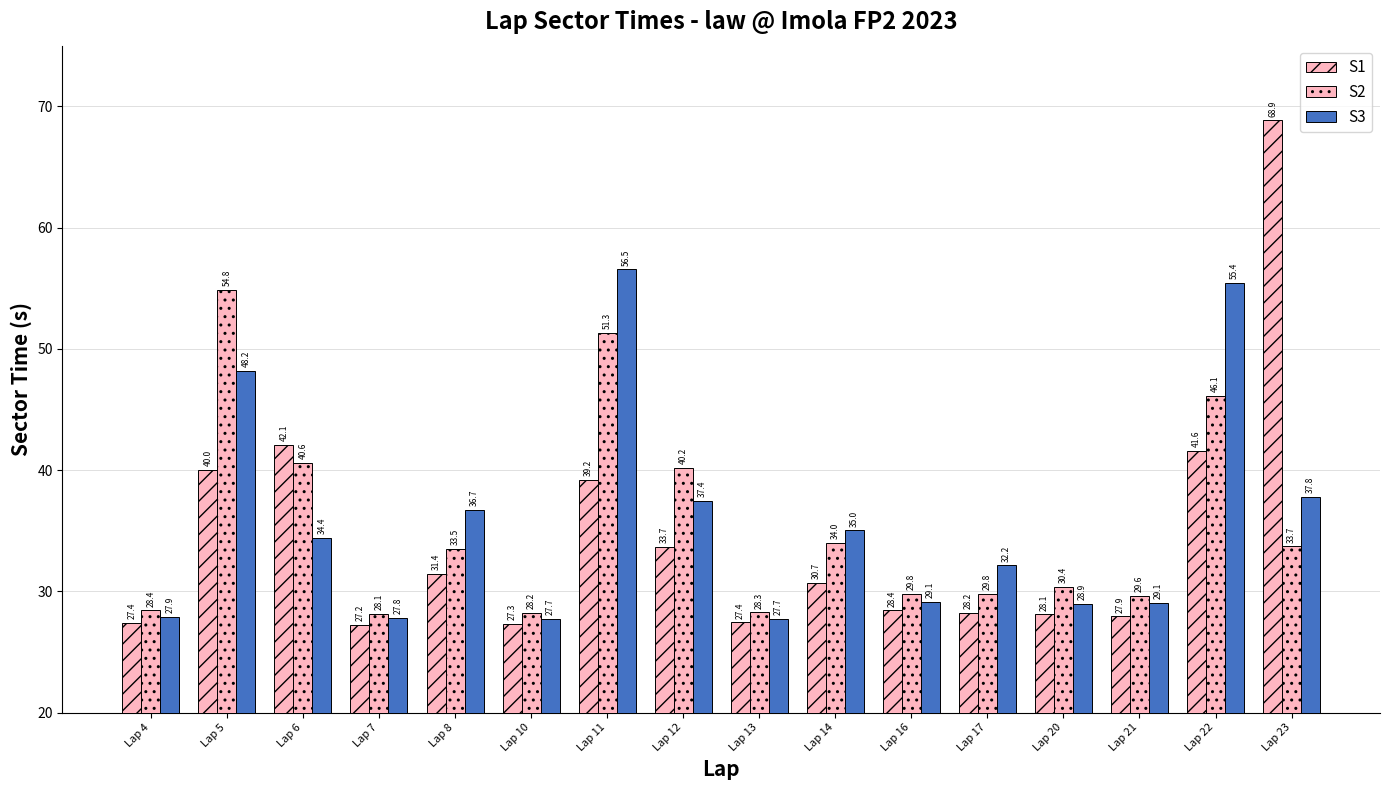

What is the sum of the S3 values at Lap 12 and Lap 7?

65.2